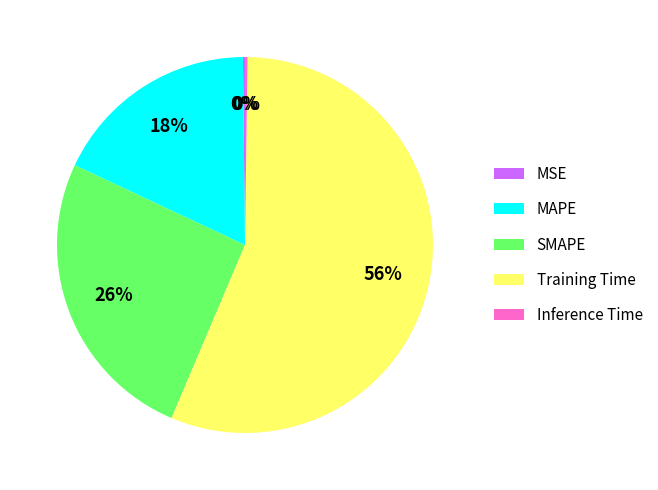

To the nearest percent, what is the average slice percentage?

20%